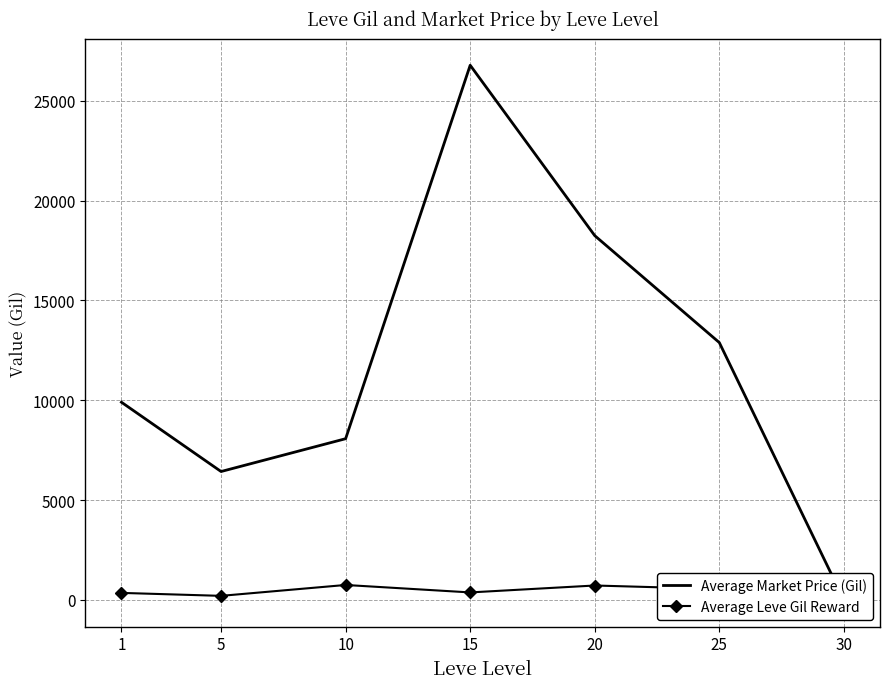

What is the value of the Average Leve Gil Reward point at the 4th from the left?

373.3